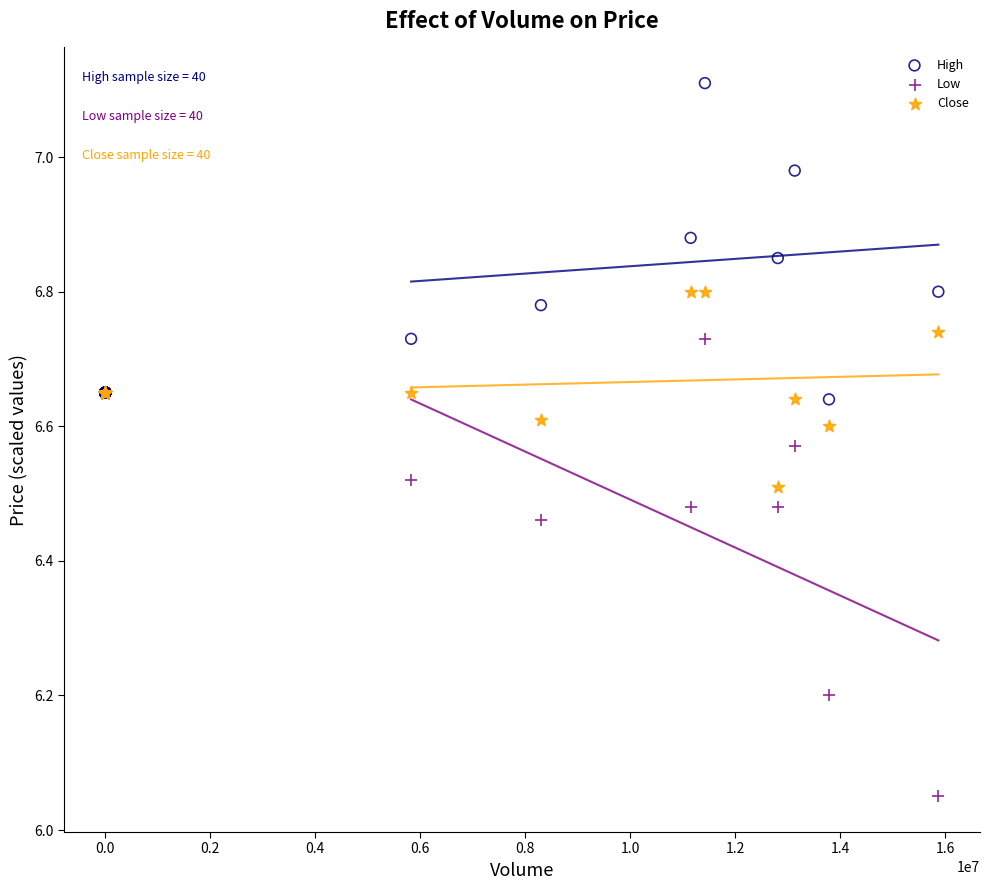

Which series reaches the maximum Y coordinate?

High